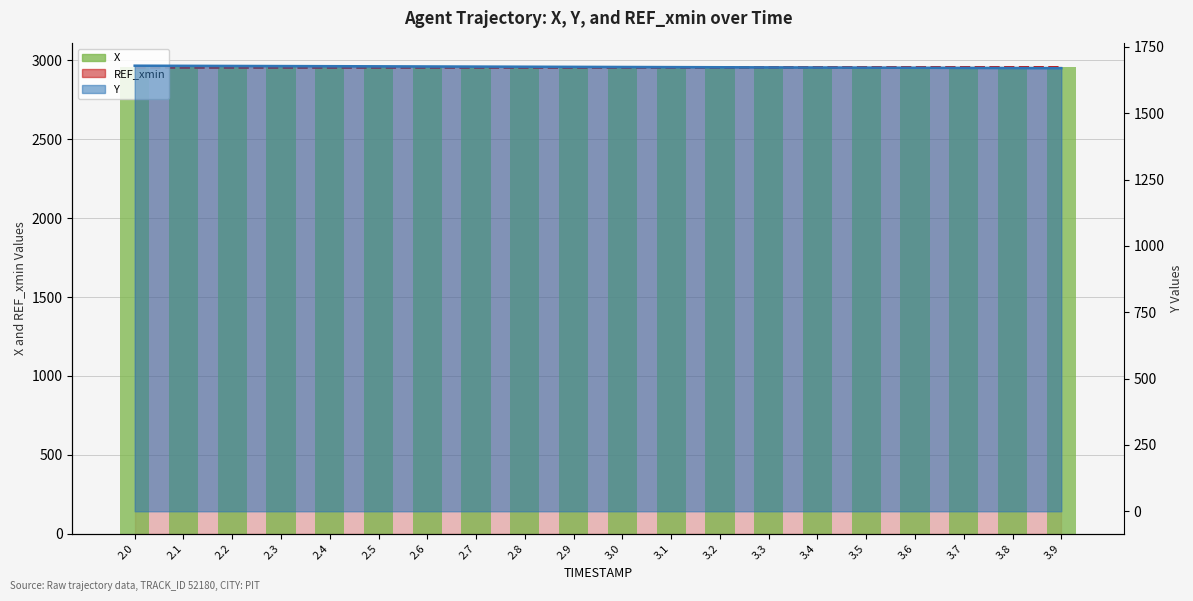

What is the sum of all values?

59170.7